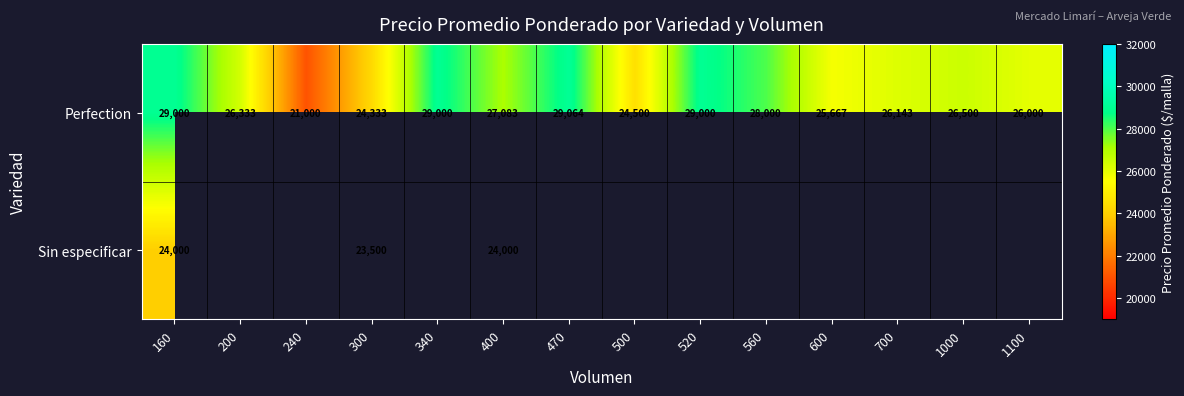

How many data points in Perfection are less than 26500?

7